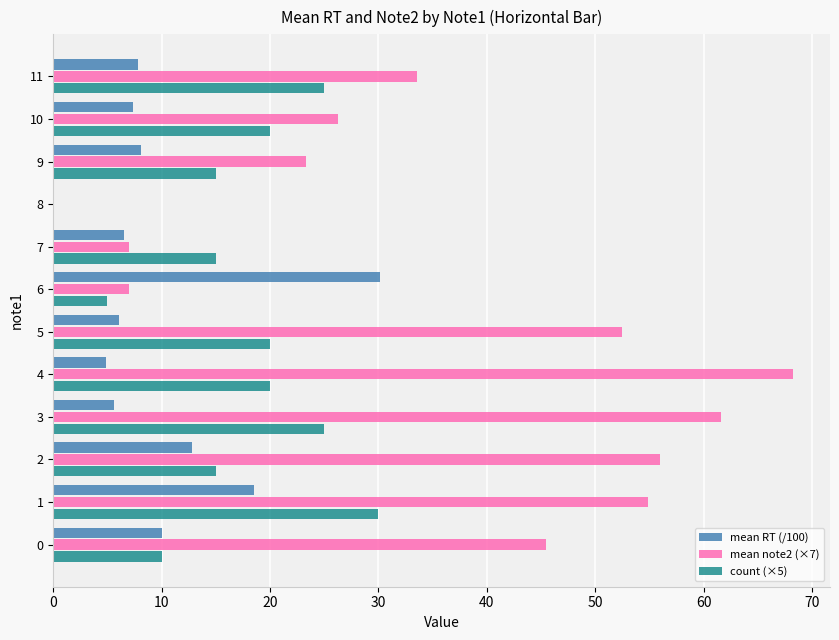

Which series changed the most between 5 and 8?

mean note2 (×7)